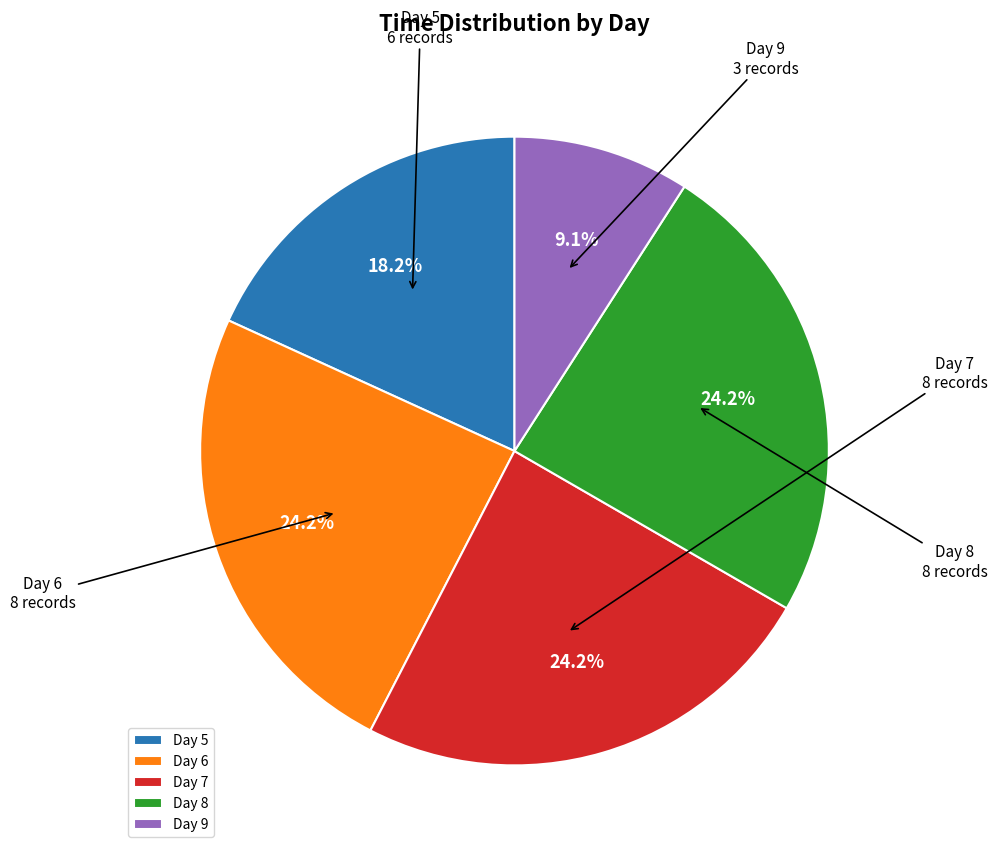

What percentage do Day 9 and Day 6 together represent?

33.3%